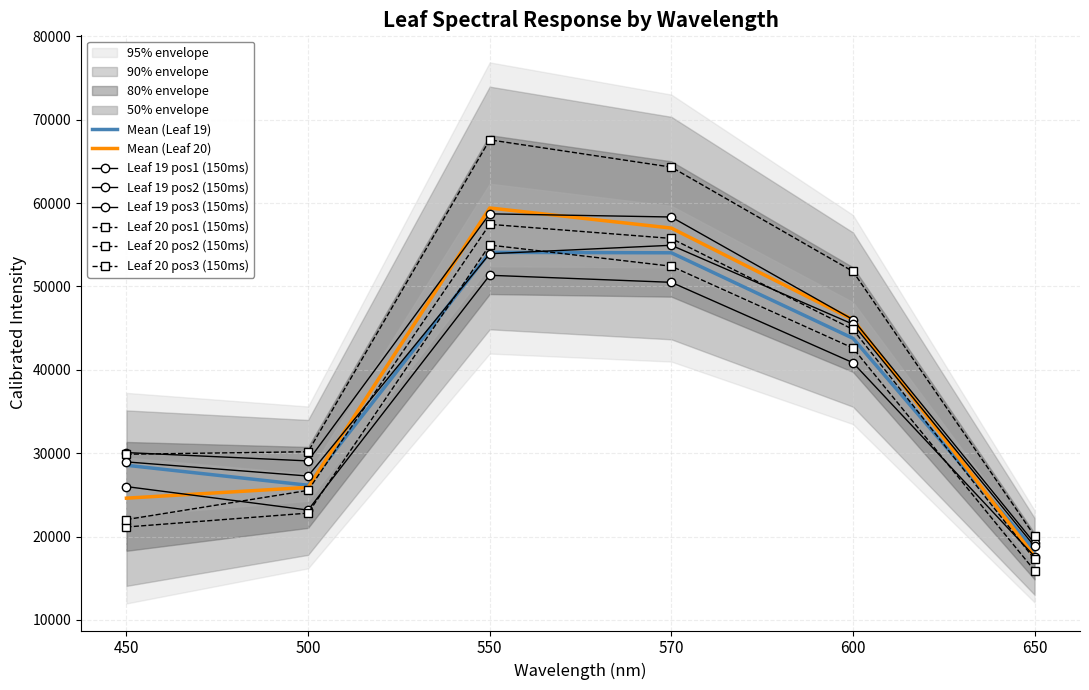

What is the sum of the Leaf 19 pos1 (150ms) values at 450 and 600?

76111.7